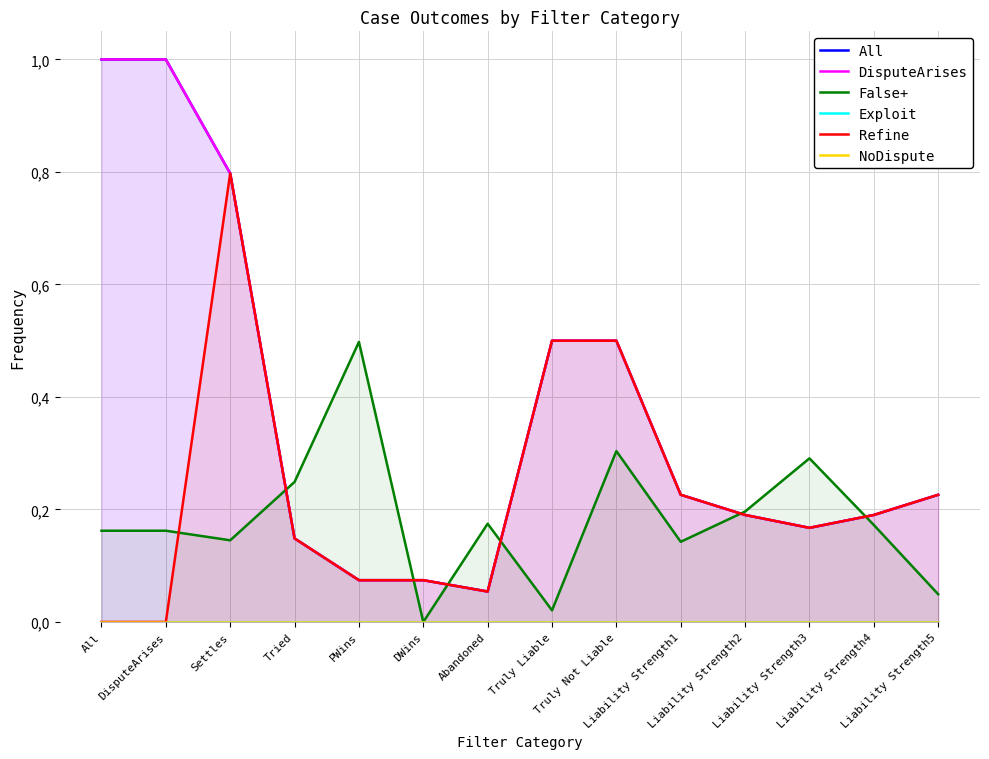

Reading left to right, transcribe all the data shown in this chart.

All: 1.0	1.0	0.8	0.1	0.1	0.1	0.1	0.5	0.5	0.2	0.2	0.2	0.2	0.2
DisputeArises: 1.0	1.0	0.8	0.1	0.1	0.1	0.1	0.5	0.5	0.2	0.2	0.2	0.2	0.2
False+: 0.2	0.2	0.1	0.2	0.5	0.0	0.2	0.0	0.3	0.1	0.2	0.3	0.2	0.0
Exploit: 0.0	0.0	0.0	0.0	0.0	0.0	0.0	0.0	0.0	0.0	0.0	0.0	0.0	0.0
Refine: 0.0	0.0	0.8	0.1	0.1	0.1	0.1	0.5	0.5	0.2	0.2	0.2	0.2	0.2
NoDispute: 0.0	0.0	0.0	0.0	0.0	0.0	0.0	0.0	0.0	0.0	0.0	0.0	0.0	0.0